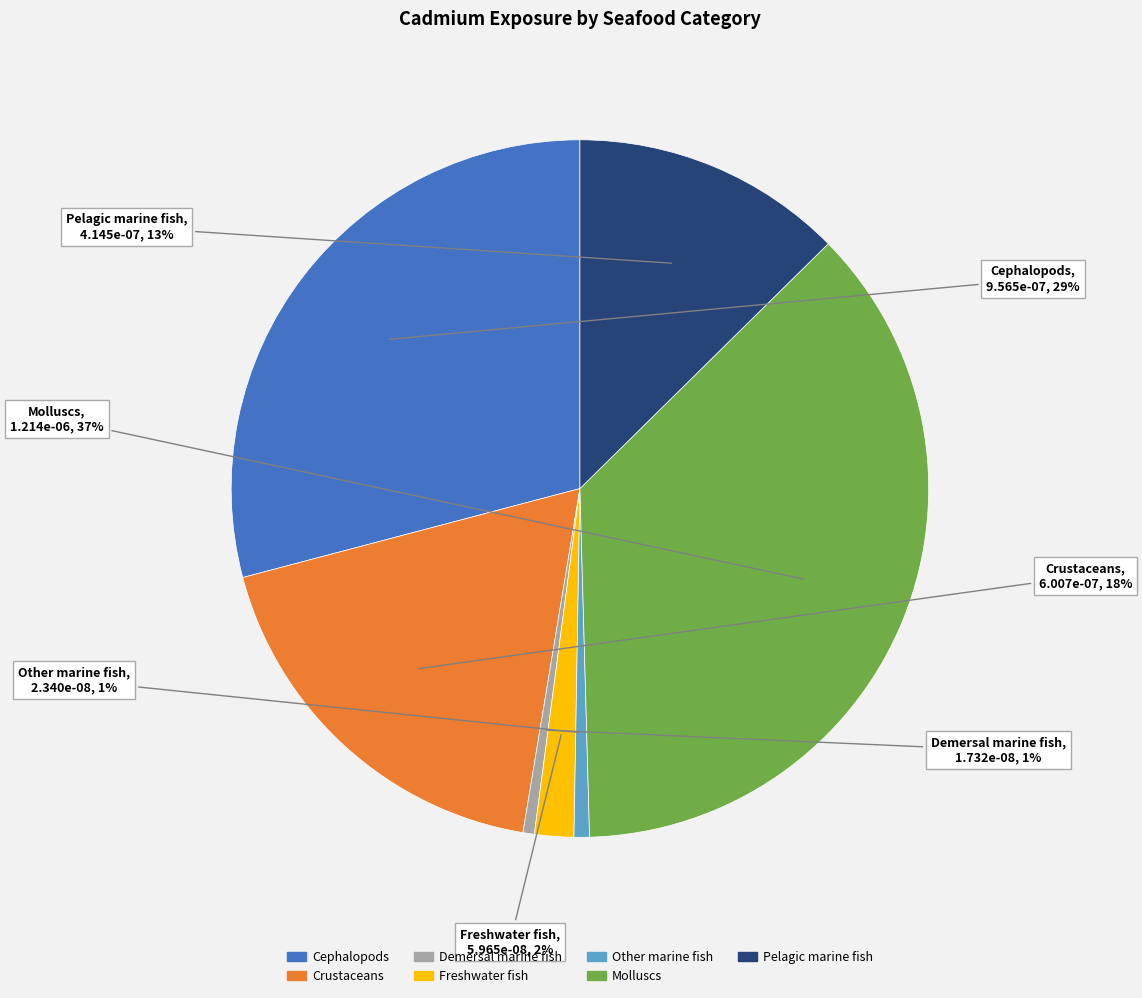

Combined, do Other marine fish and Pelagic marine fish account for over 50%?

No